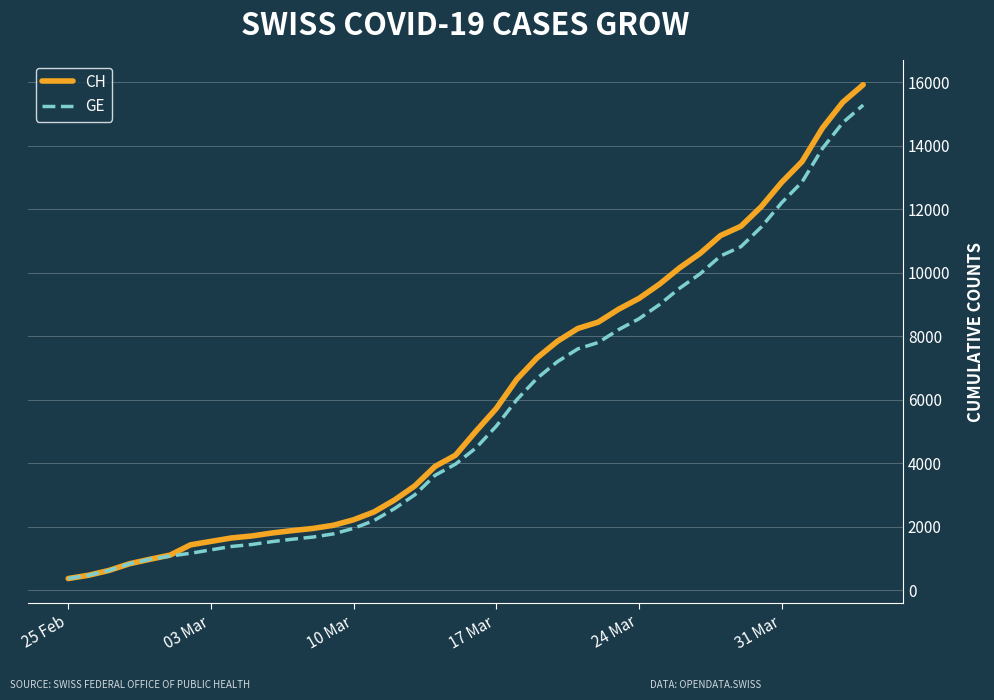

What is the lowest value of the CH series?

375